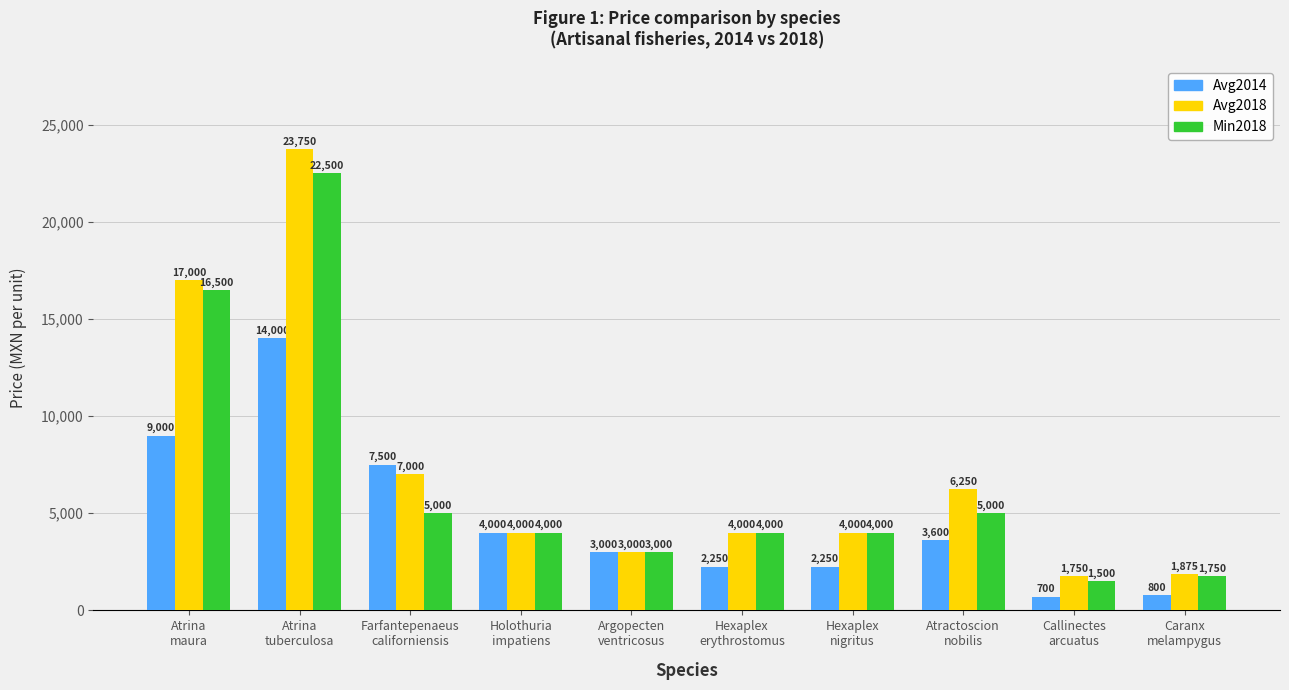

What is the label of the 2nd bar from the right?

Callinectes
arcuatus